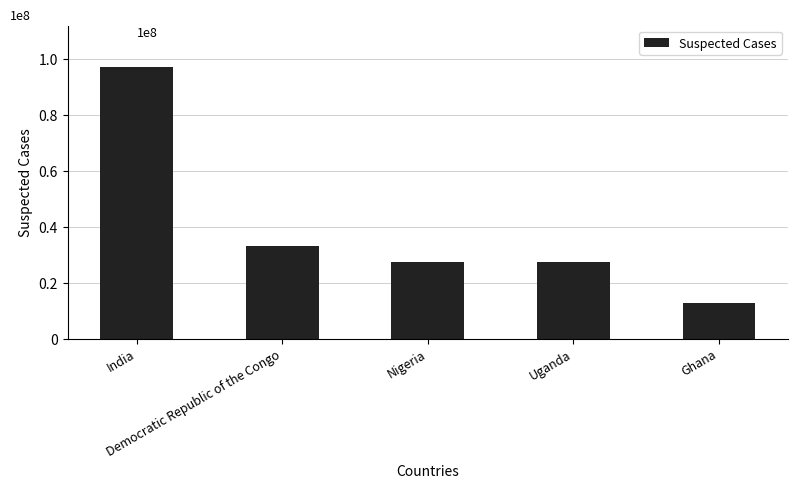

Reading left to right, extract all data points from this chart.

97177024	32954188	27370934	27434176	12656535